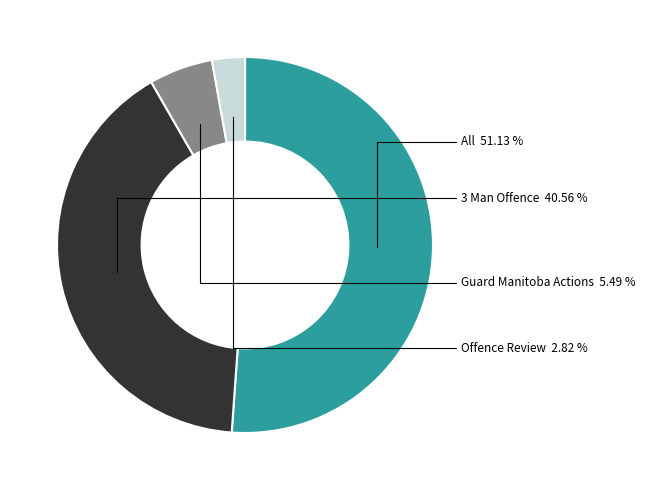

Is there a majority slice in this chart?

Yes